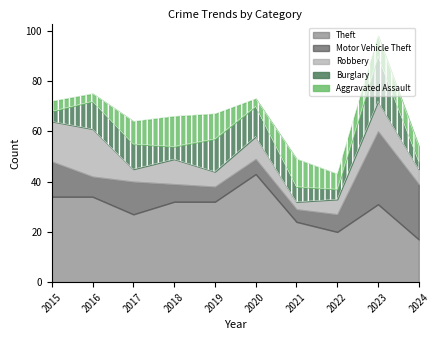

What is the maximum value for Aggravated Assault?

12